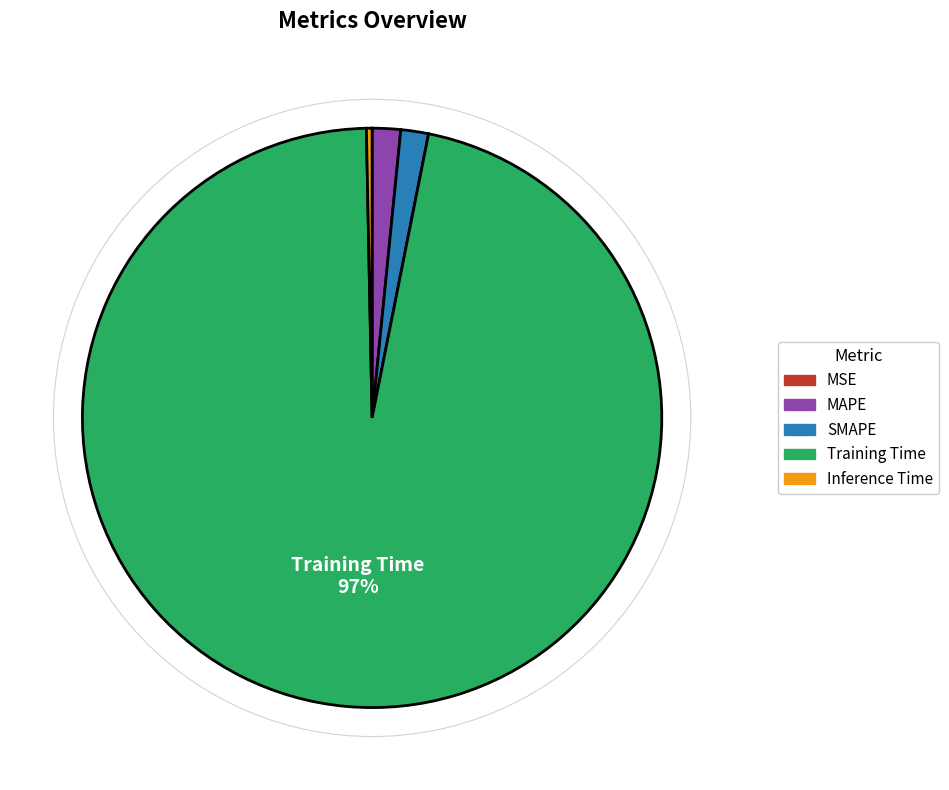

Is it true that Inference Time is 15% of the pie?

False